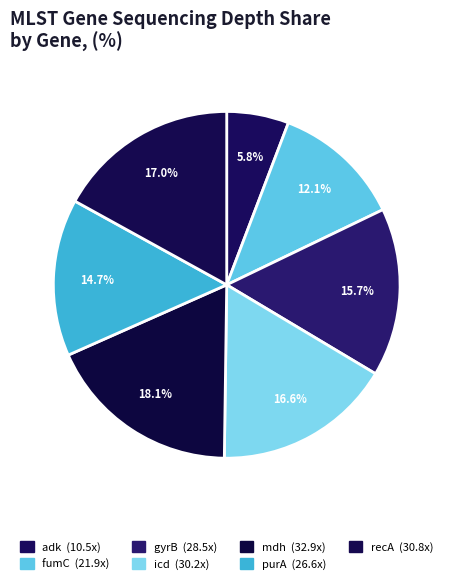

To the nearest percent, what is the average slice percentage?

14%